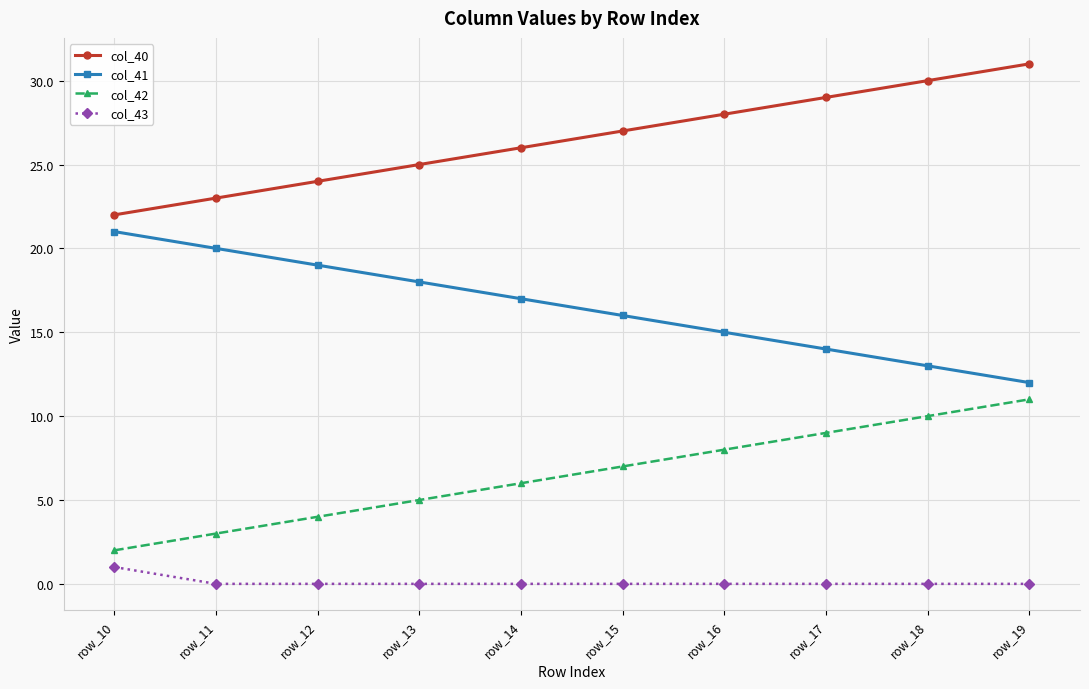

True or false: col_43 and col_42 intersect in this chart.

False